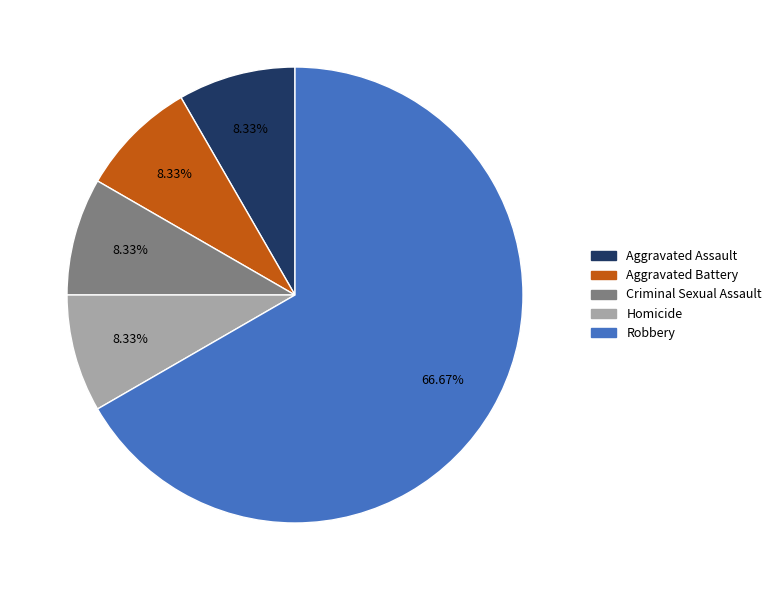

To the nearest percent, what portion does Criminal Sexual Assault represent?

8%